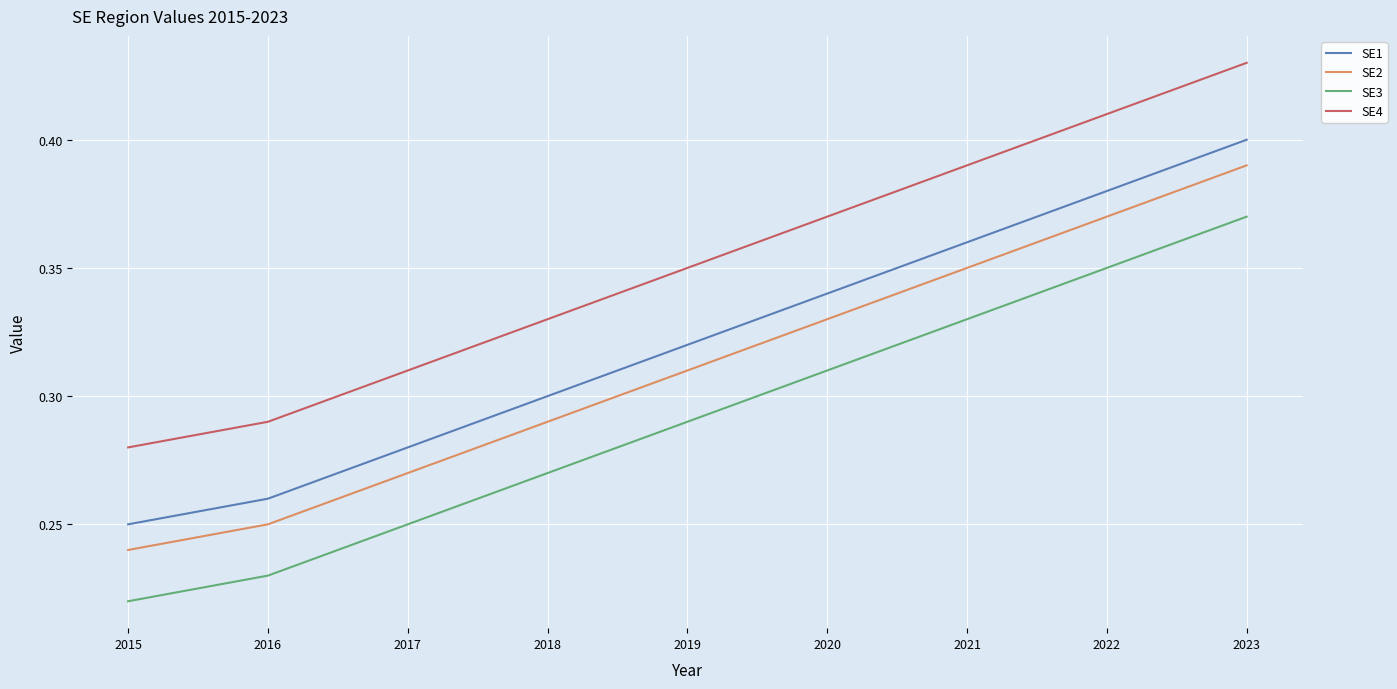

Count the SE2 values in the range 0 to 1.

9